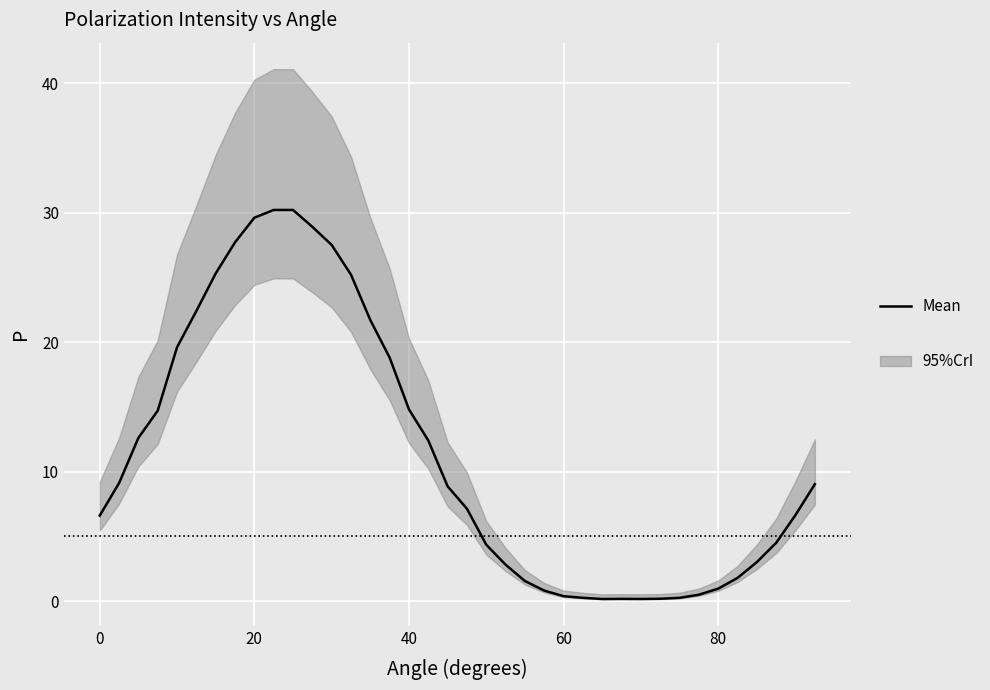

Reading right to left, what are all the values shown in this chart?

9.0	6.7	4.5	3.0	1.8	1.0	0.5	0.3	0.2	0.2	0.2	0.2	0.3	0.4	0.8	1.6	2.8	4.3	7.1	8.9	12.4	14.8	18.8	21.7	25.2	27.5	28.9	30.2	30.2	29.6	27.7	25.3	22.4	19.6	14.7	12.6	9.1	6.6